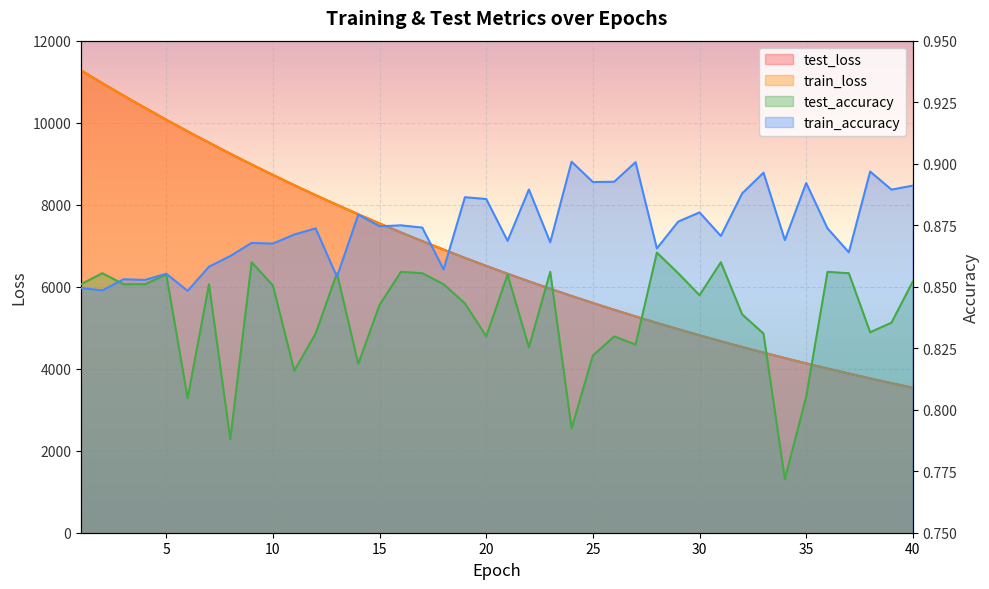

What is the value of the test_loss point at the 10th from the left?

8725.2